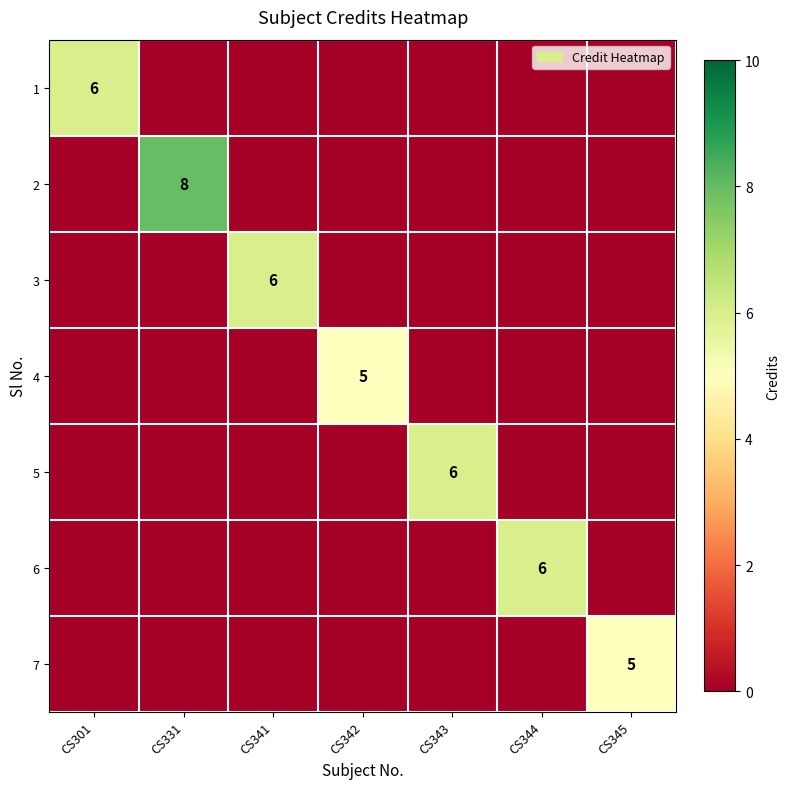

True or false: 7 has a value of 5 at CS345.

True